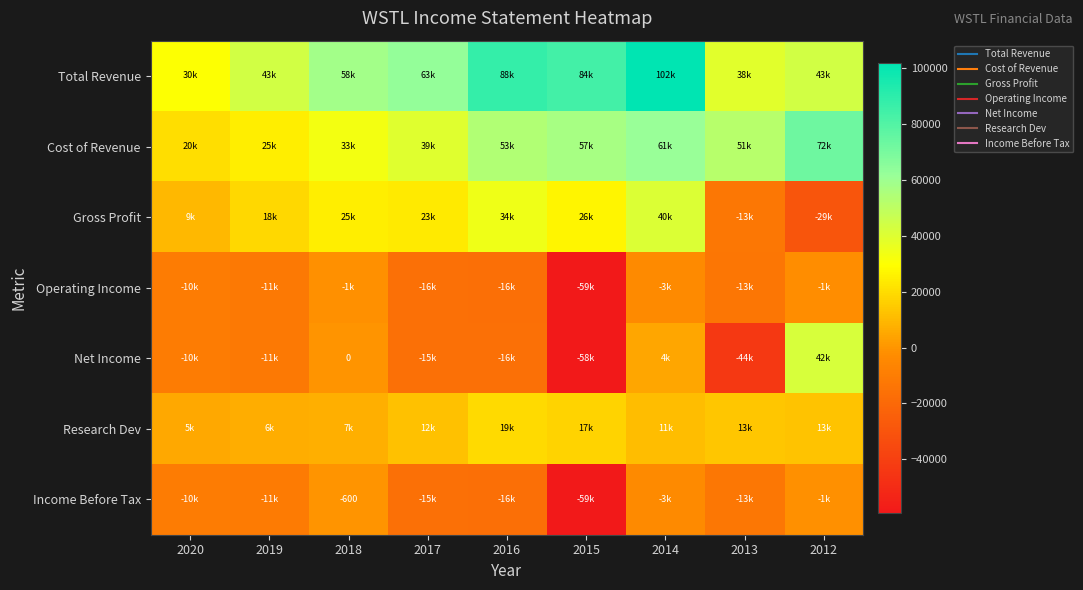

List the series in order of their peak value, lowest first.

Operating Income, Income Before Tax, Research Dev, Gross Profit, Net Income, Cost of Revenue, Total Revenue